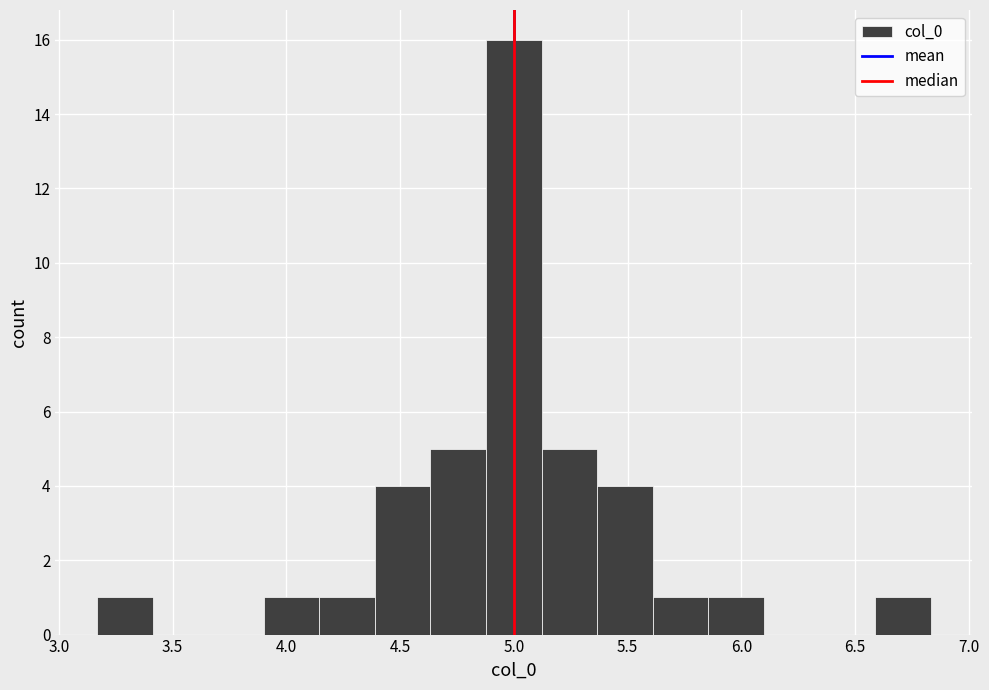

Reading left to right, list every bar in this chart as the range it spans on the x-axis followed by its height. Neither the bar edges nor the heights are printed on the chart, so give them approximately, as read against the axes.

3.15 to 3.40: 1
3.40 to 3.65: 0
3.65 to 3.90: 0
3.90 to 4.15: 1
4.15 to 4.40: 1
4.40 to 4.65: 4
4.65 to 4.90: 5
4.90 to 5.10: 16
5.10 to 5.35: 5
5.35 to 5.60: 4
5.60 to 5.85: 1
5.85 to 6.10: 1
6.10 to 6.35: 0
6.35 to 6.60: 0
6.60 to 6.85: 1